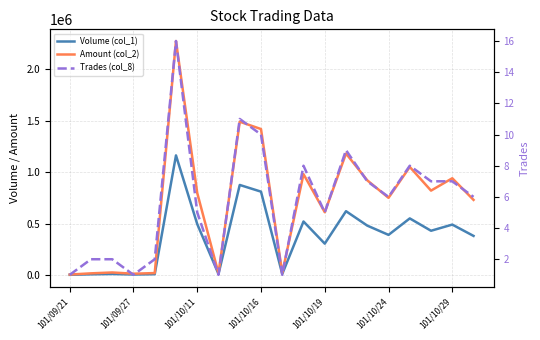

True or false: Amount (col_2) and Volume (col_1) cross at least once.

False